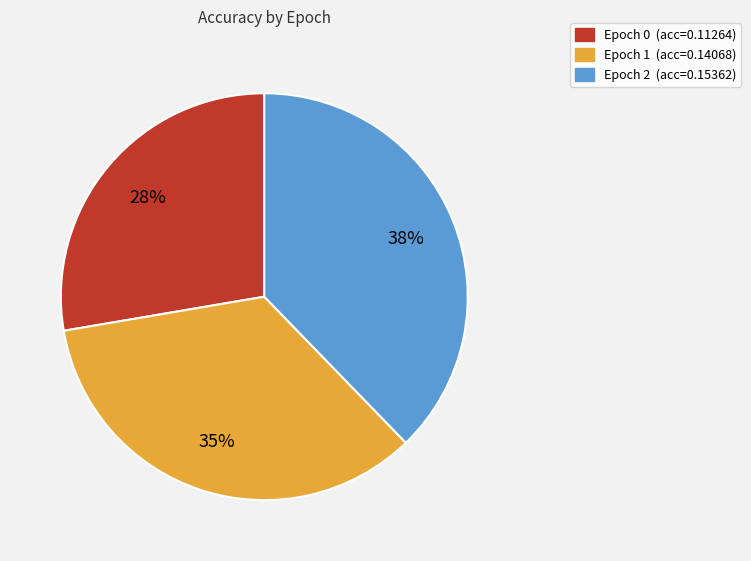

To the nearest percent, what is the difference between the largest and smallest slice percentages?

10%